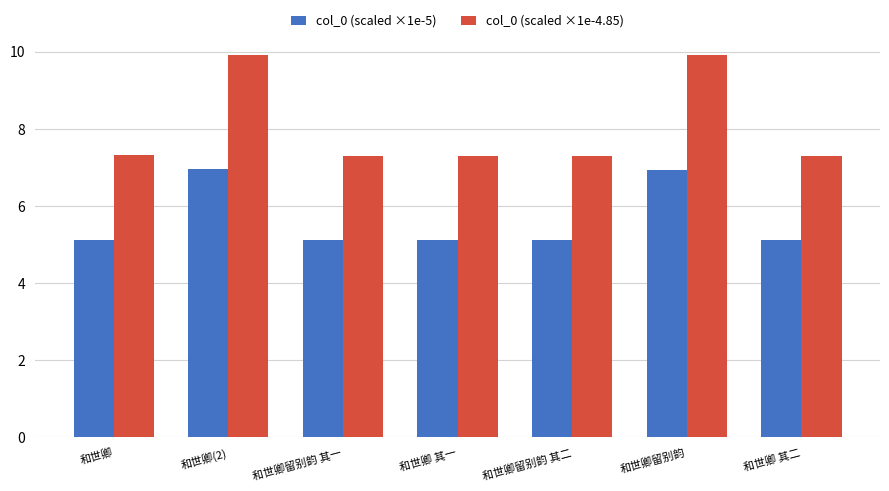

What is the lowest value of the col_0 (scaled ×1e-4.85) series?

7.3